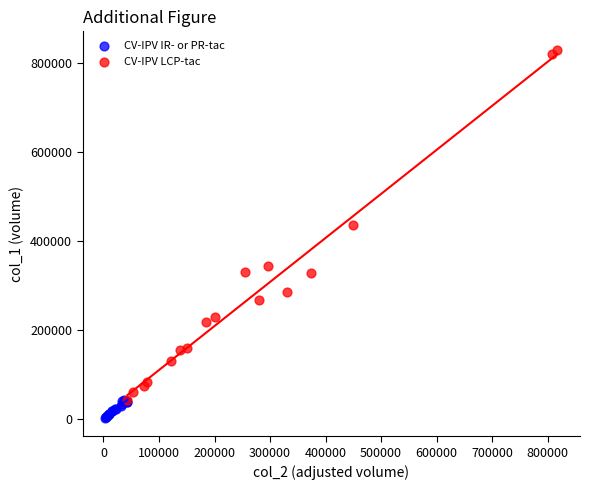

Which series contains the lowest Y value?

CV-IPV IR- or PR-tac